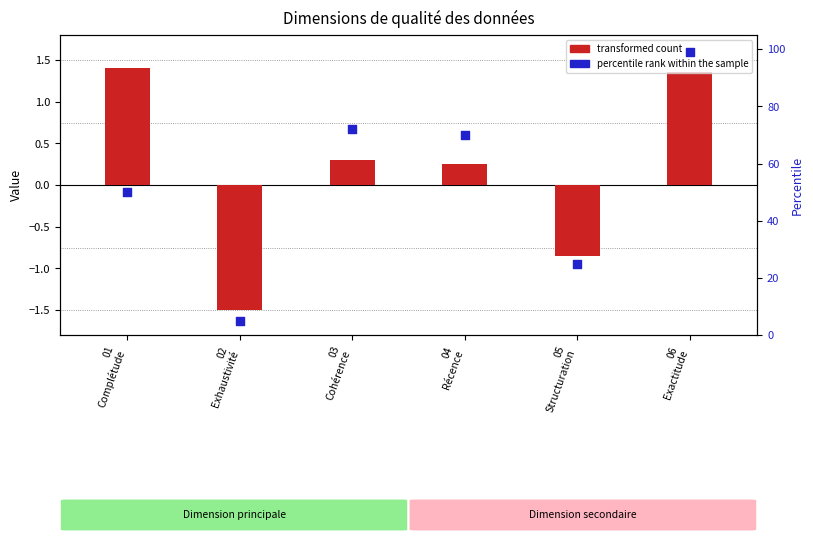

At how many categories does at least one series exceed 14?

5